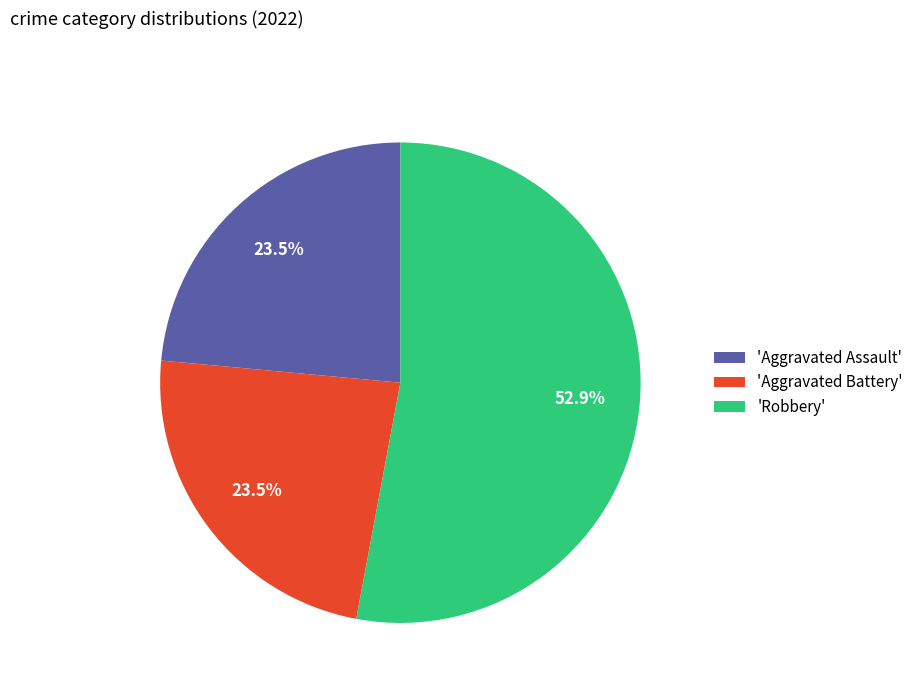

Which has a higher value, 'Robbery' or 'Aggravated Battery'?

'Robbery'